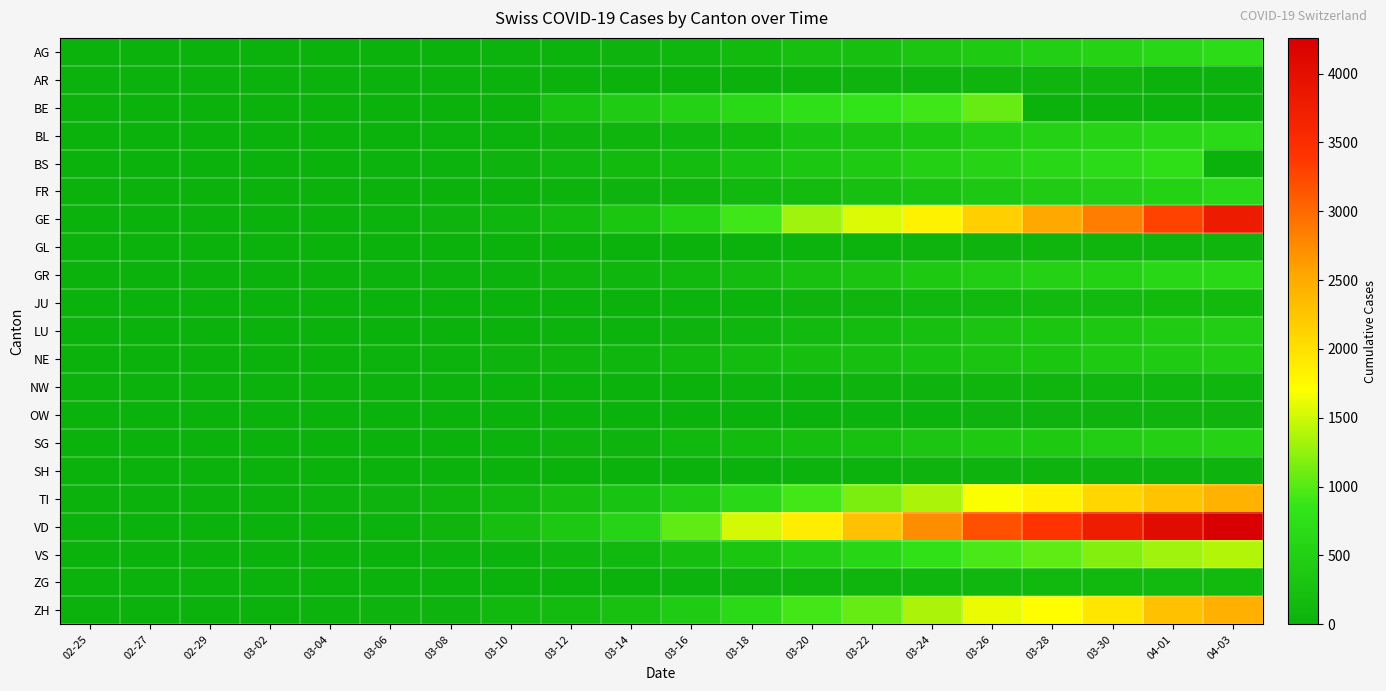

Reading right to left, list all the values displayed in this chart.

AG: 04-03=702	04-01=631	03-30=554	03-28=485	03-26=407	03-24=318	03-22=245	03-20=223	03-18=134	03-16=69	03-14=43	03-12=30	03-10=20	03-08=15	03-06=14	03-04=11	03-02=7	02-29=4	02-27=1	02-25=1
AR: 04-03=0	04-01=0	03-30=65	03-28=61	03-26=50	03-24=45	03-22=42	03-20=33	03-18=0	03-16=11	03-14=0	03-12=0	03-10=5	03-08=1	03-06=1	03-04=1	03-02=0	02-29=0	02-27=0	02-25=0
BE: 04-03=0	04-01=0	03-30=0	03-28=0	03-26=1073	03-24=909	03-22=826	03-20=767	03-18=660	03-16=532	03-14=418	03-12=282	03-10=0	03-08=0	03-06=0	03-04=9	03-02=6	02-29=2	02-27=0	02-25=0
BL: 04-03=682	04-01=629	03-30=578	03-28=524	03-26=478	03-24=353	03-22=312	03-20=292	03-18=143	03-16=98	03-14=62	03-12=48	03-10=30	03-08=21	03-06=15	03-04=6	03-02=2	02-29=2	02-27=0	02-25=0
BS: 04-03=0	04-01=754	03-30=687	03-28=617	03-26=569	03-24=501	03-22=410	03-20=356	03-18=270	03-16=181	03-14=143	03-12=92	03-10=49	03-08=28	03-06=21	03-04=8	03-02=3	02-29=1	02-27=1	02-25=0
FR: 04-03=636	04-01=548	03-30=489	03-28=440	03-26=367	03-24=291	03-22=224	03-20=166	03-18=110	03-16=59	03-14=40	03-12=29	03-10=16	03-08=9	03-06=7	03-04=6	03-02=2	02-29=1	02-27=0	02-25=0
GE: 04-03=3793	04-01=3289	03-30=2855	03-28=2527	03-26=2160	03-24=1820	03-22=1549	03-20=1307	03-18=911	03-16=549	03-14=343	03-12=153	03-10=79	03-08=44	03-06=29	03-04=15	03-02=10	02-29=8	02-27=1	02-25=0
GL: 04-03=61	04-01=58	03-30=53	03-28=50	03-26=47	03-24=40	03-22=31	03-20=25	03-18=16	03-16=12	03-14=10	03-12=6	03-10=1	03-08=0	03-06=0	03-04=0	03-02=0	02-29=0	02-27=0	02-25=0
GR: 04-03=657	04-01=622	03-30=547	03-28=519	03-26=474	03-24=393	03-22=300	03-20=258	03-18=182	03-16=101	03-14=71	03-12=53	03-10=31	03-08=18	03-06=17	03-04=14	03-02=9	02-29=6	02-27=2	02-25=0
JU: 04-03=149	04-01=144	03-30=132	03-28=118	03-26=110	03-24=89	03-22=57	03-20=49	03-18=32	03-16=26	03-14=16	03-12=10	03-10=6	03-08=5	03-06=4	03-04=2	03-02=1	02-29=1	02-27=1	02-25=0
LU: 04-03=466	04-01=426	03-30=379	03-28=346	03-26=316	03-24=233	03-22=178	03-20=117	03-18=75	03-16=46	03-14=25	03-12=17	03-10=8	03-08=6	03-06=4	03-04=2	03-02=0	02-29=0	02-27=0	02-25=0
NE: 04-03=452	04-01=430	03-30=402	03-28=346	03-26=316	03-24=280	03-22=247	03-20=200	03-18=175	03-16=114	03-14=74	03-12=59	03-10=37	03-08=27	03-06=18	03-04=9	03-02=1	02-29=1	02-27=0	02-25=0
NW: 04-03=80	04-01=76	03-30=70	03-28=59	03-26=54	03-24=44	03-22=39	03-20=33	03-18=25	03-16=12	03-14=8	03-12=5	03-10=4	03-08=0	03-06=0	03-04=0	03-02=0	02-29=0	02-27=0	02-25=0
OW: 04-03=56	04-01=51	03-30=47	03-28=37	03-26=37	03-24=27	03-22=24	03-20=0	03-18=0	03-16=0	03-14=0	03-12=1	03-10=0	03-08=0	03-06=0	03-04=0	03-02=0	02-29=0	02-27=0	02-25=0
SG: 04-03=554	04-01=513	03-30=469	03-28=396	03-26=386	03-24=320	03-22=261	03-20=201	03-18=153	03-16=106	03-14=49	03-12=39	03-10=22	03-08=13	03-06=4	03-04=1	03-02=1	02-29=0	02-27=0	02-25=0
SH: 04-03=47	04-01=47	03-30=44	03-28=41	03-26=37	03-24=35	03-22=32	03-20=28	03-18=12	03-16=2	03-14=1	03-12=1	03-10=1	03-08=1	03-06=1	03-04=0	03-02=0	02-29=0	02-27=0	02-25=0
TI: 04-03=2442	04-01=2271	03-30=2091	03-28=1837	03-26=1688	03-24=1354	03-22=1162	03-20=916	03-18=638	03-16=426	03-14=293	03-12=206	03-10=108	03-08=61	03-06=41	03-04=25	03-02=8	02-29=2	02-27=1	02-25=0
VD: 04-03=4259	04-01=4052	03-30=3766	03-28=3395	03-26=3179	03-24=2740	03-22=2283	03-20=1875	03-18=1515	03-16=1040	03-14=566	03-12=370	03-10=203	03-08=51	03-06=30	03-04=6	03-02=4	02-29=2	02-27=0	02-25=0
VS: 04-03=1384	04-01=1301	03-30=1185	03-28=1032	03-26=952	03-24=784	03-22=614	03-20=481	03-18=335	03-16=215	03-14=103	03-12=71	03-10=30	03-08=18	03-06=7	03-04=6	03-02=4	02-29=2	02-27=1	02-25=0
ZG: 04-03=146	04-01=131	03-30=114	03-28=101	03-26=94	03-24=80	03-22=53	03-20=53	03-18=37	03-16=29	03-14=13	03-12=11	03-10=11	03-08=10	03-06=3	03-04=2	03-02=1	02-29=0	02-27=0	02-25=0
ZH: 04-03=2448	04-01=2287	03-30=1934	03-28=1720	03-26=1614	03-24=1356	03-22=1066	03-20=918	03-18=679	03-16=429	03-14=250	03-12=163	03-10=101	03-08=49	03-06=34	03-04=23	03-02=13	02-29=7	02-27=0	02-25=0